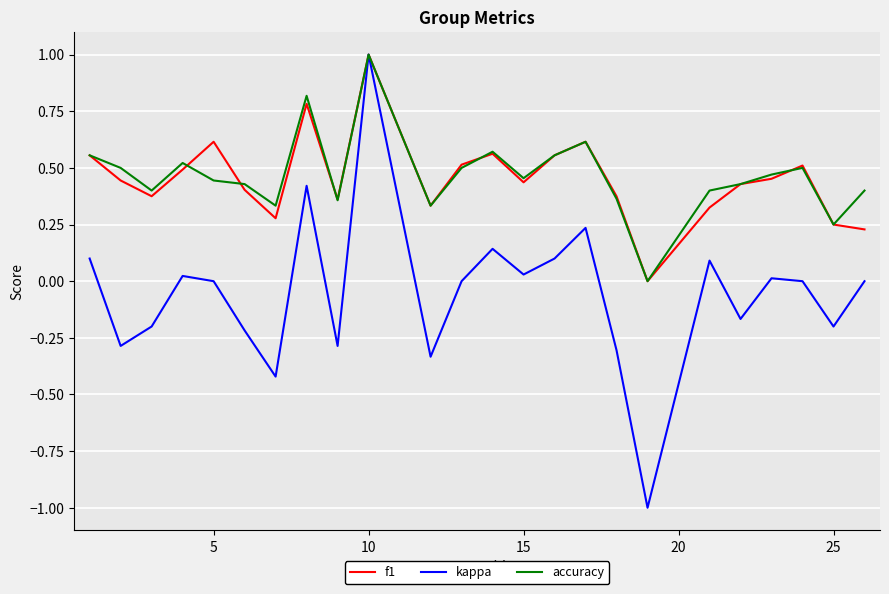

Which series has the largest range (max minus min)?

kappa